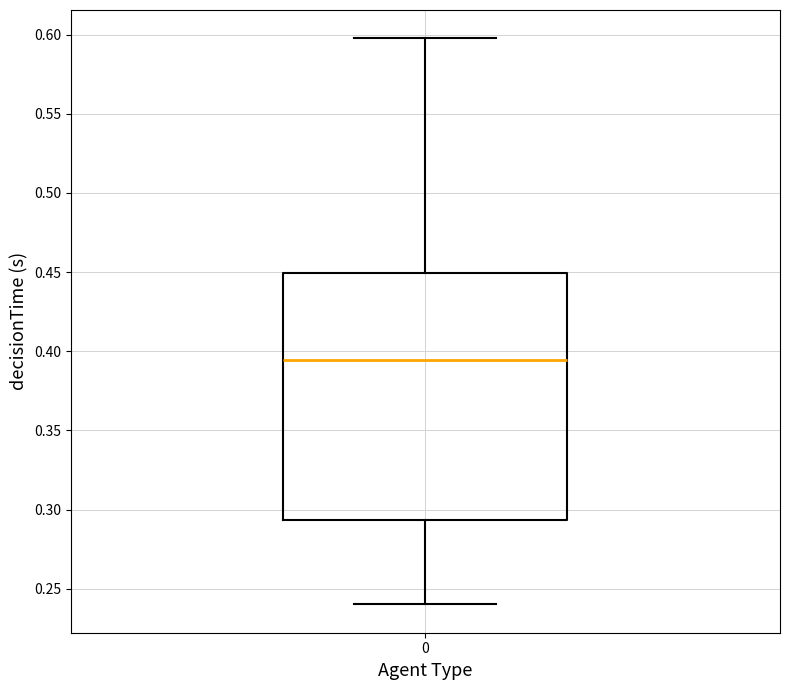

Transcribe this box plot: give where the median line is, the range the box spans, and where the two whiskers end, as read against the y-axis. The values are not printed on the chart, so give them approximately, as read against the axis.

median 0.395, box 0.295 to 0.450, whiskers 0.240 to 0.600